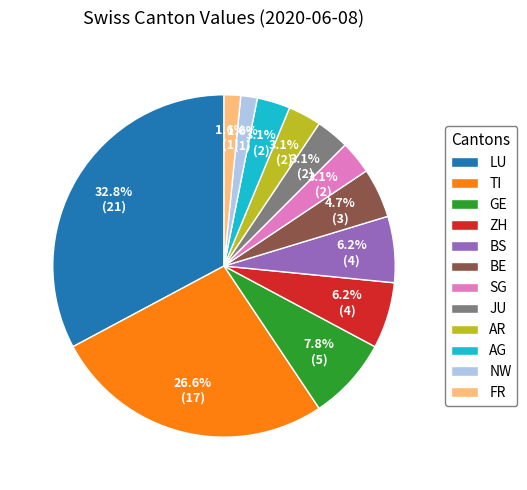

What percentage is the AR slice, to the nearest percent?

3%